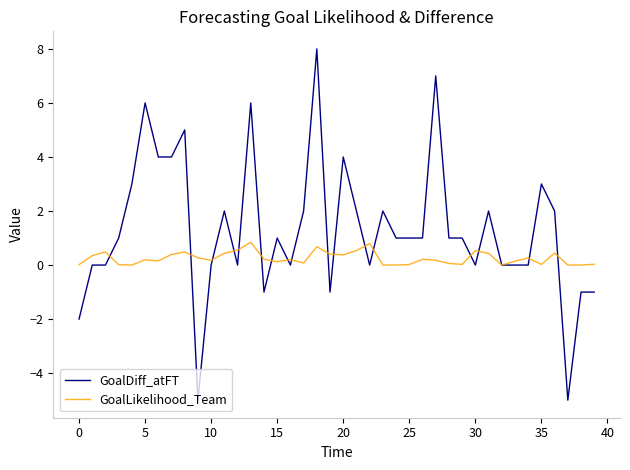

List the series in order of their overall mean, highest first.

GoalDiff_atFT, GoalLikelihood_Team